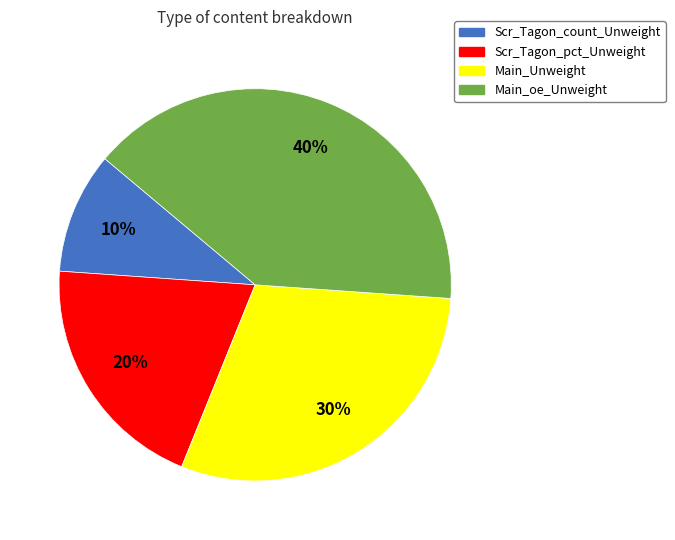

Is it true that Scr_Tagon_count_Unweight is 10% of the pie?

True